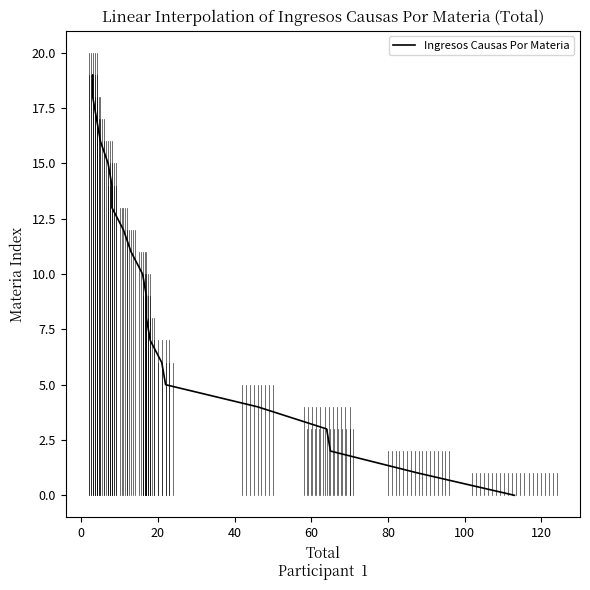

True or false: the data shows 7 at 14.

False